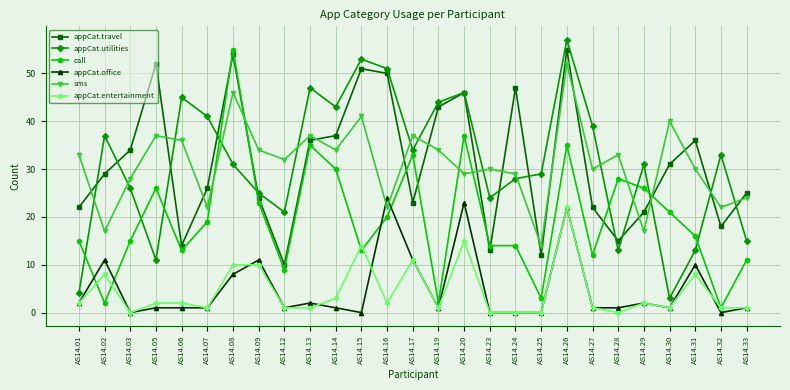

Which category has the highest value in the appCat.travel series?

AS14.26